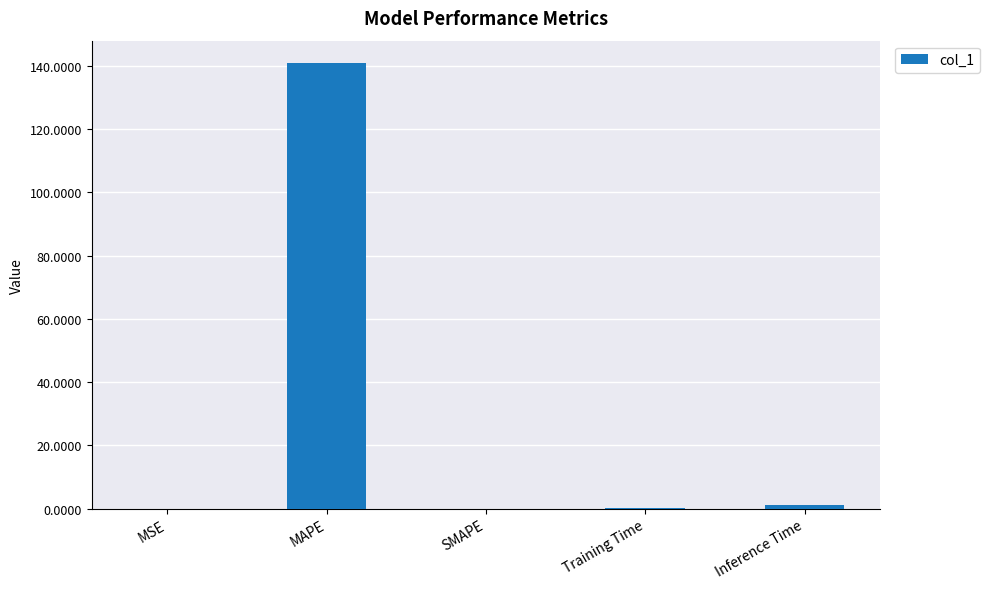

What is the maximum value shown in the chart?

140.9